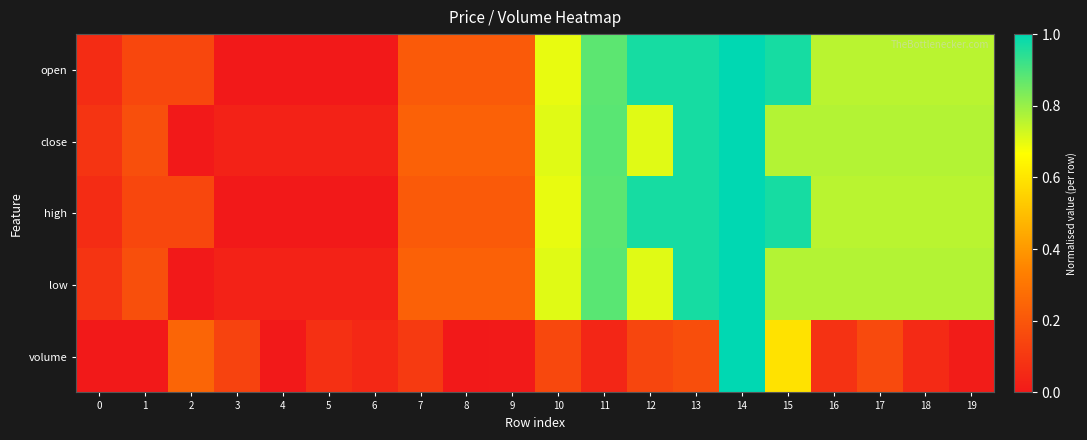

Reading left to right, what are all the values shown in this chart?

open: 0=0.1	1=0.2	2=0.2	3=0.0	4=0.0	5=0.0	6=0.0	7=0.2	8=0.2	9=0.2	10=0.7	11=0.9	12=1.0	13=1.0	14=1.0	15=1.0	16=0.8	17=0.8	18=0.8	19=0.8
close: 0=0.1	1=0.2	2=0.0	3=0.0	4=0.0	5=0.0	6=0.0	7=0.2	8=0.2	9=0.2	10=0.7	11=0.9	12=0.7	13=1.0	14=1.0	15=0.8	16=0.8	17=0.8	18=0.8	19=0.8
high: 0=0.1	1=0.2	2=0.2	3=0.0	4=0.0	5=0.0	6=0.0	7=0.2	8=0.2	9=0.2	10=0.7	11=0.9	12=1.0	13=1.0	14=1.0	15=1.0	16=0.8	17=0.8	18=0.8	19=0.8
low: 0=0.1	1=0.2	2=0.0	3=0.0	4=0.0	5=0.0	6=0.0	7=0.2	8=0.2	9=0.2	10=0.7	11=0.9	12=0.7	13=1.0	14=1.0	15=0.8	16=0.8	17=0.8	18=0.8	19=0.8
volume: 0=0.0	1=0.0	2=0.2	3=0.1	4=0.0	5=0.1	6=0.1	7=0.1	8=0.0	9=0.0	10=0.2	11=0.0	12=0.1	13=0.2	14=1.0	15=0.6	16=0.1	17=0.2	18=0.1	19=0.0